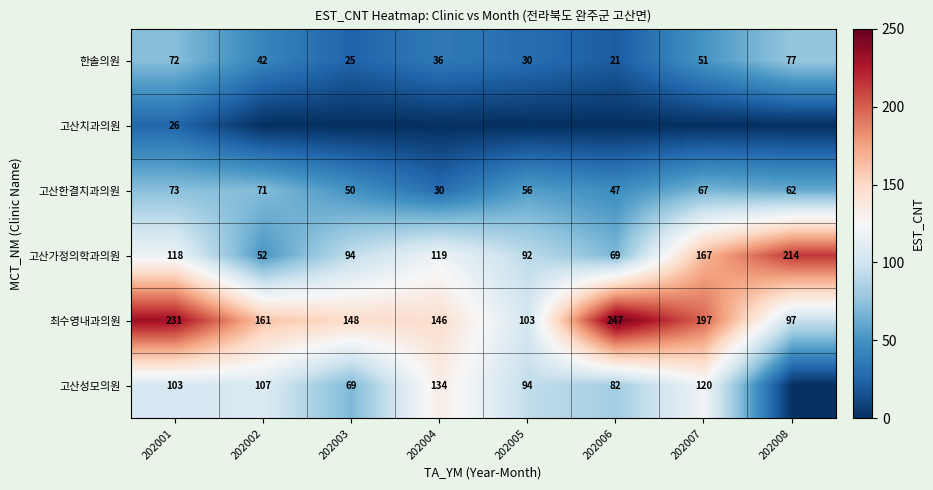

Which category has the lowest value in the 고산한결치과의원 series?

202004